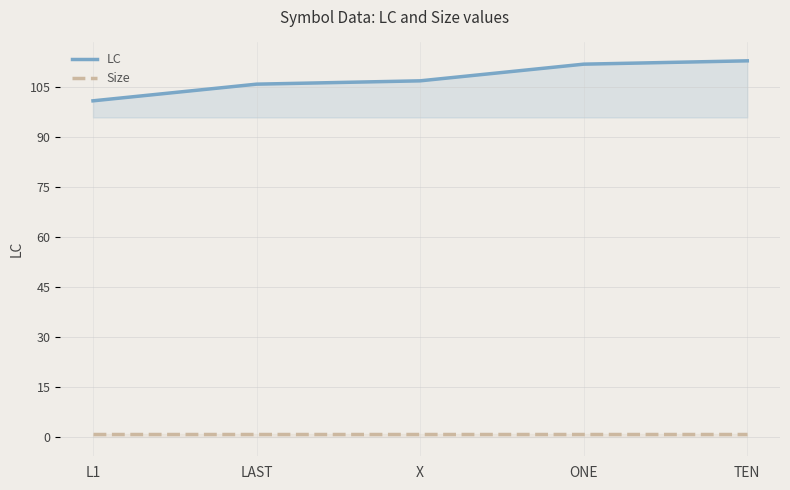

The LC series shows 78 at TEN. True or false?

False